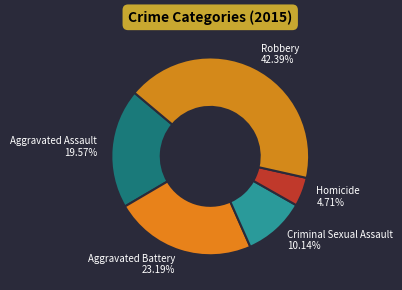

What is the smallest slice in the pie chart?

Homicide